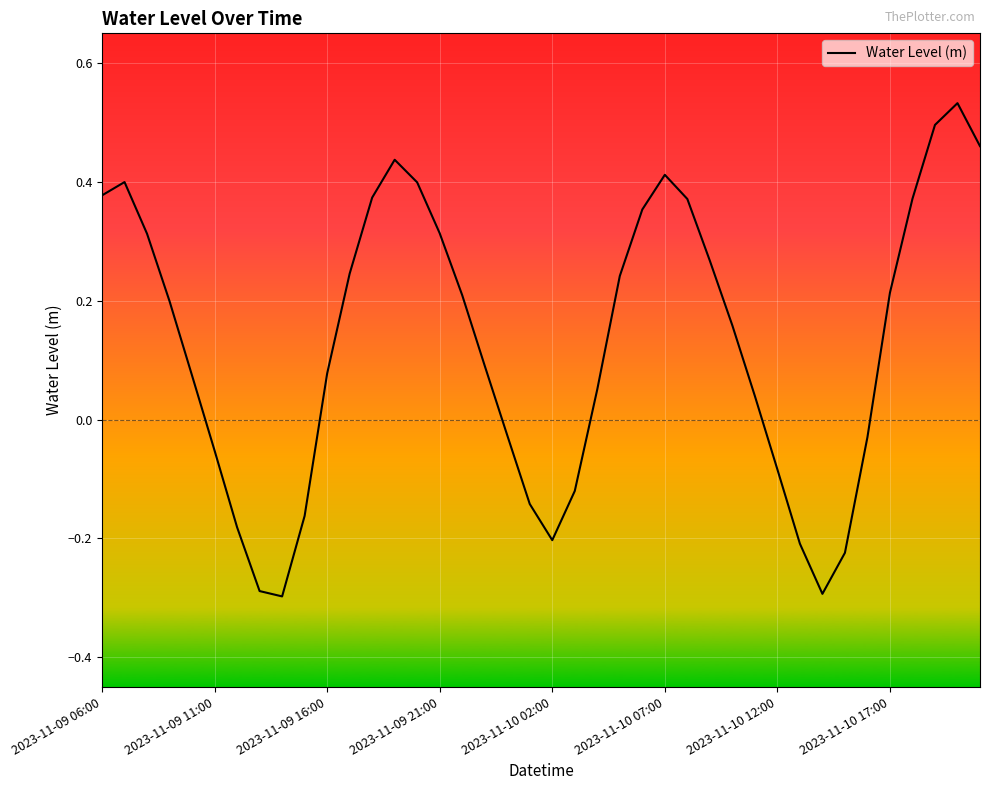

At which label does the data first exceed 0?

2023-11-09 06:00